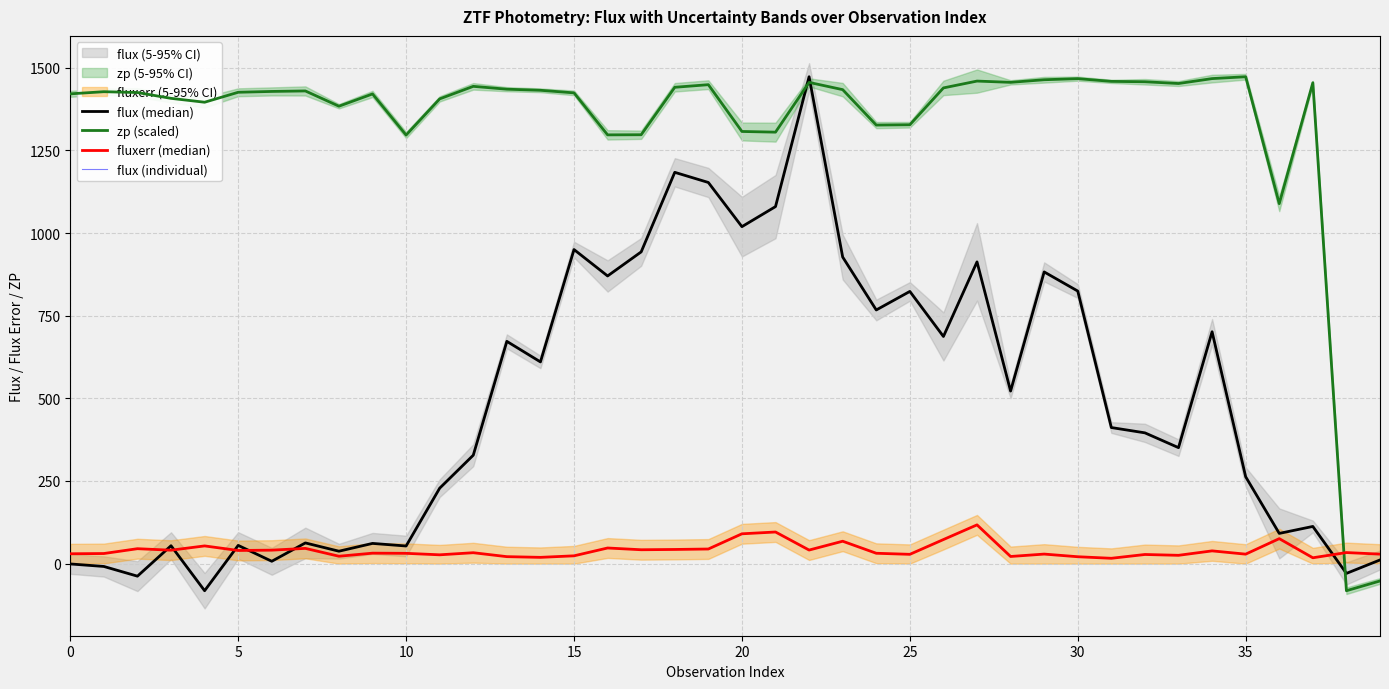

What is the highest value of the fluxerr (median) series?

117.3